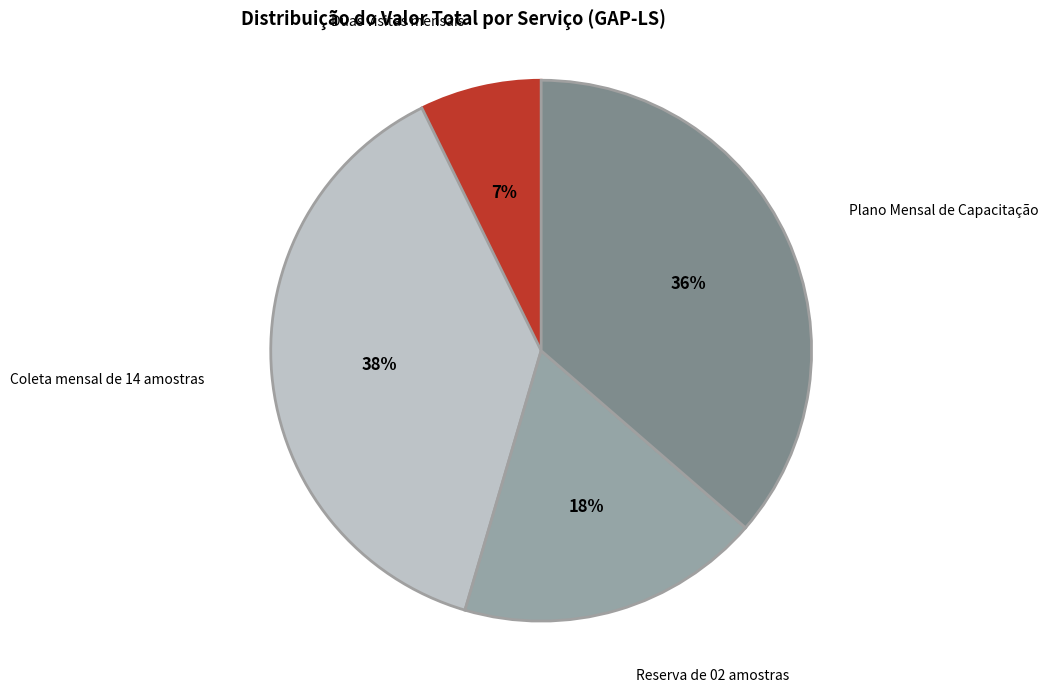

How many segments does this pie chart have?

4